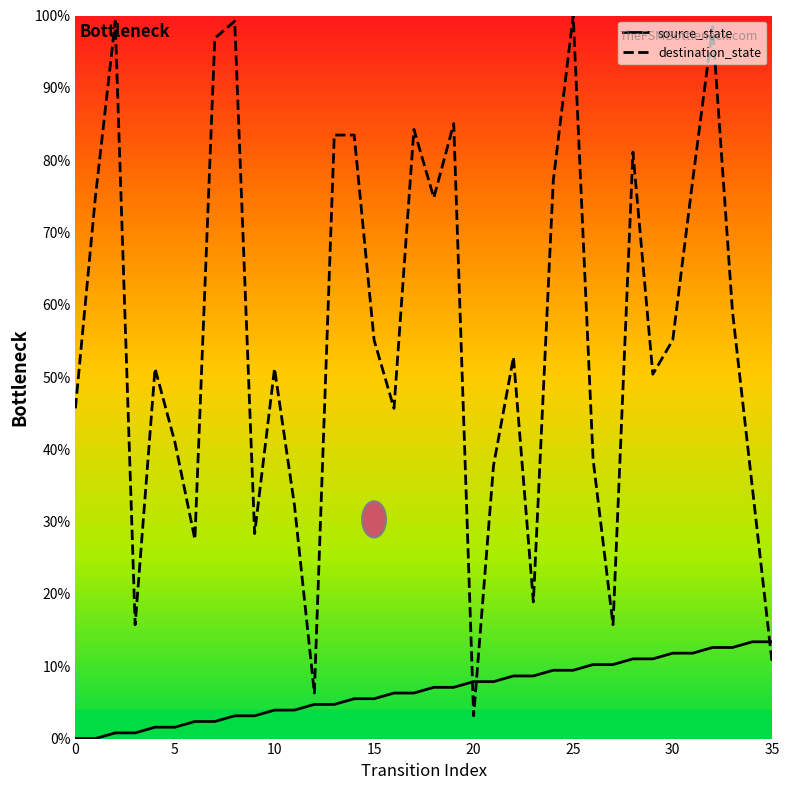

How many lines are shown in the chart?

2